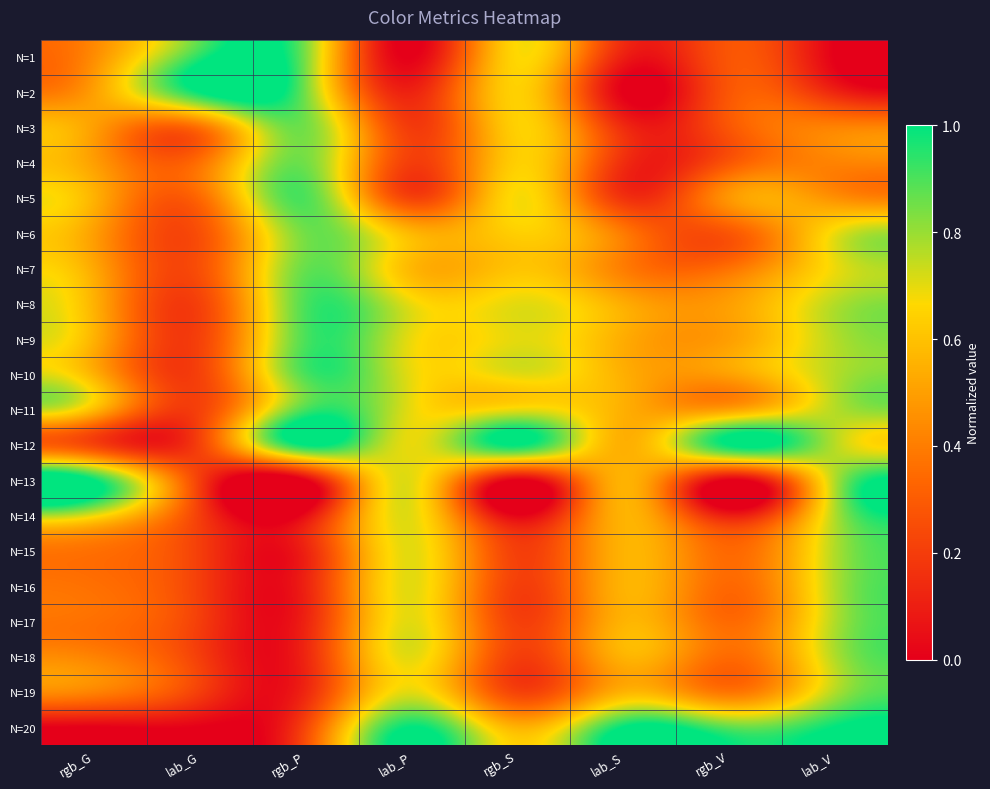

Rank the series at rgb_P from highest to lowest value.

N=12, N=11, N=10, N=8, N=9, N=5, N=7, N=6, N=4, N=3, N=2, N=1, N=20, N=19, N=18, N=17, N=16, N=15, N=14, N=13